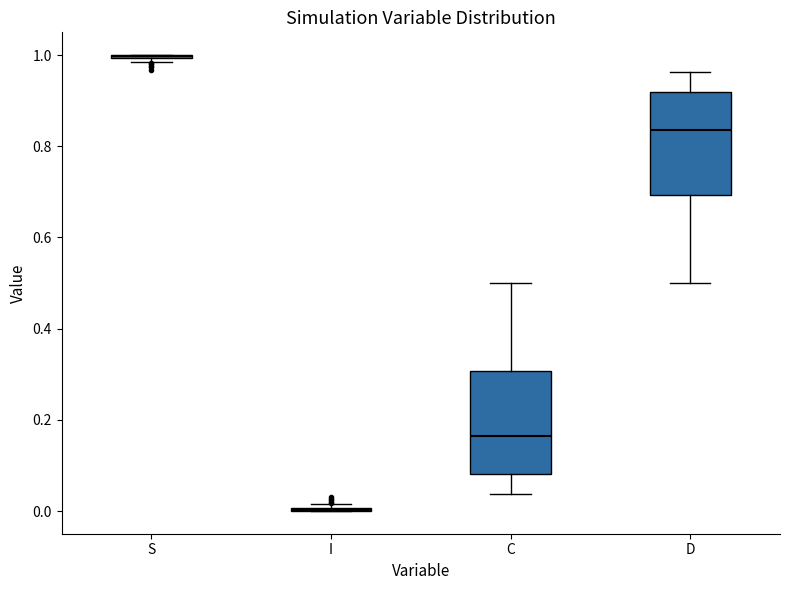

Reading left to right, read every box against the y-axis: the position of its median line, the range the box covers, and the ends of its whiskers. The values are not printed on the chart, so give them approximately, as read against the axis.

S: box collapsed to a line at 1.00, whiskers 0.98 to 1.00
I: box collapsed to a line at 0.00, whiskers 0.00 to 0.02
C: median 0.16, box 0.08 to 0.30, whiskers 0.04 to 0.50
D: median 0.84, box 0.70 to 0.92, whiskers 0.50 to 0.96